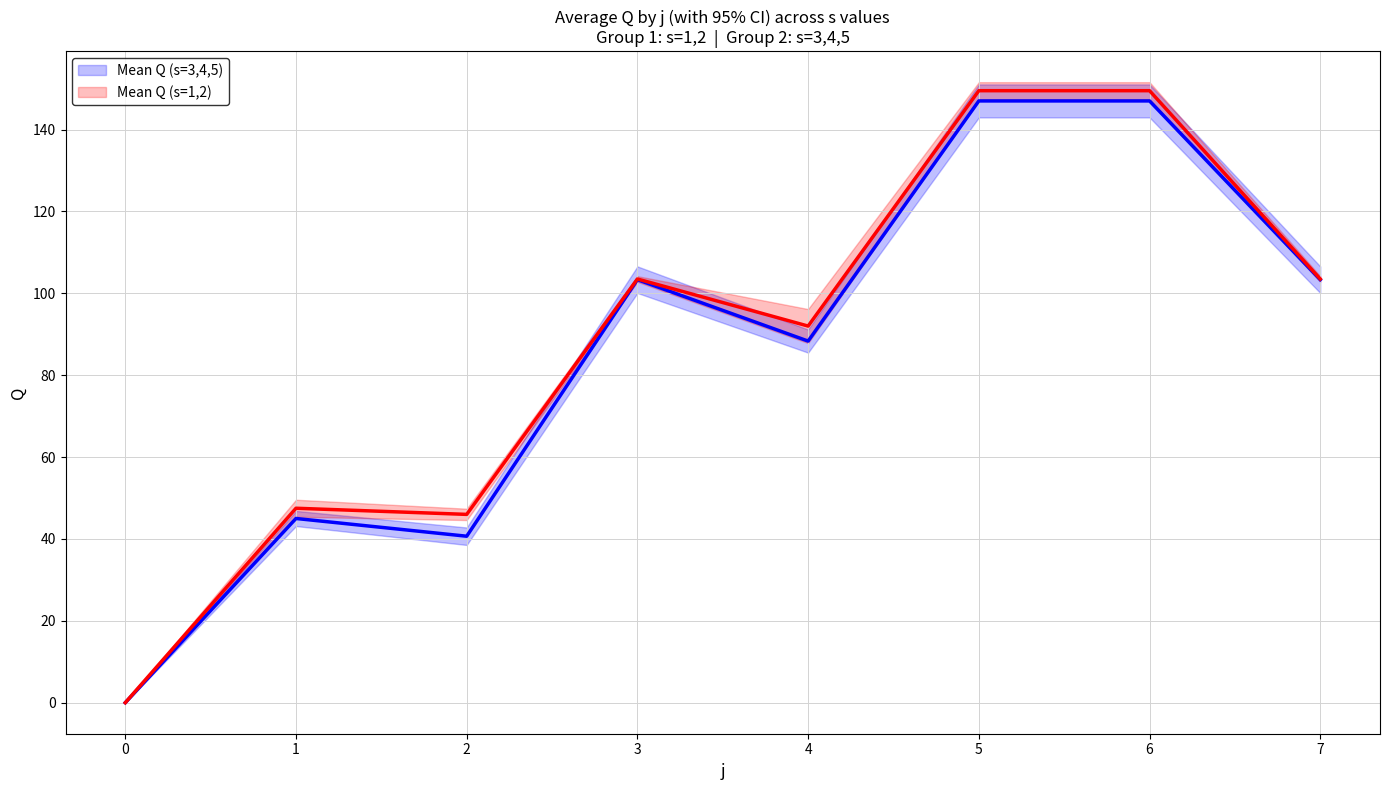

Rank the categories by Mean Q (s=1,2) value from highest to lowest.

5, 6, 3, 7, 4, 1, 2, 0